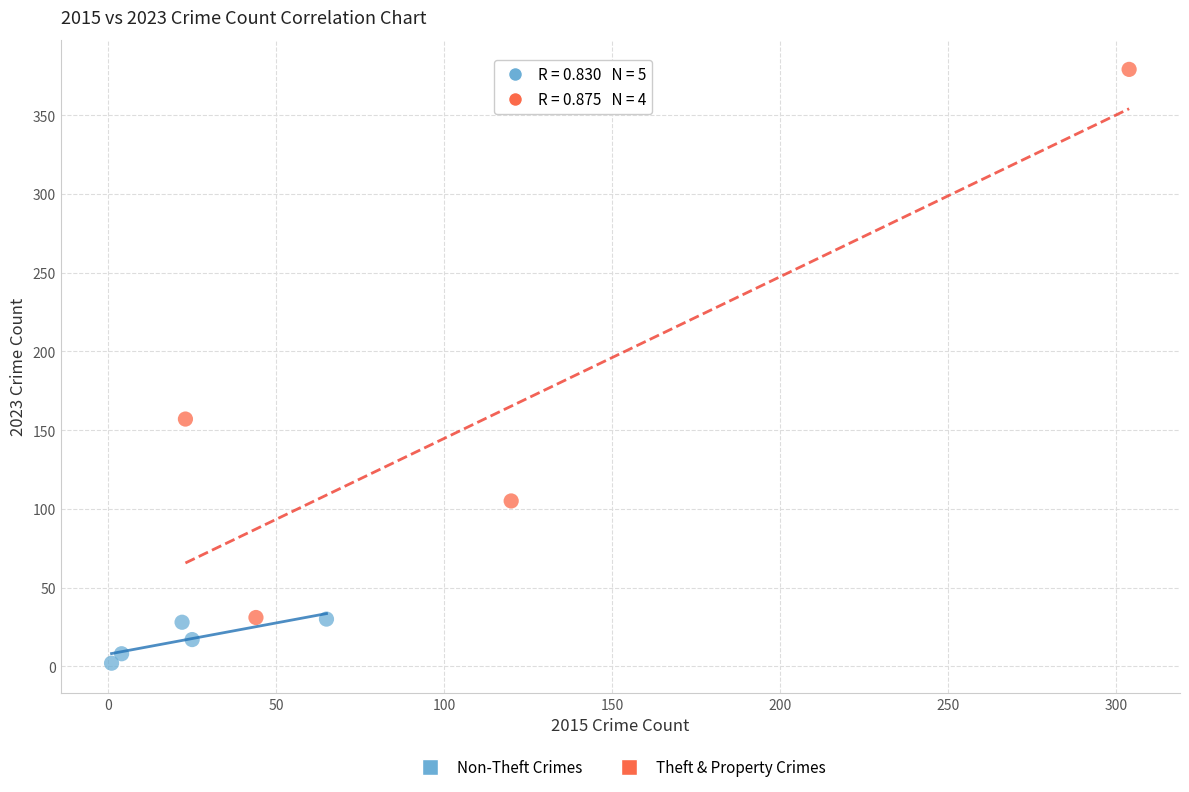

Which series contains the highest Y value?

Theft & Property Crimes